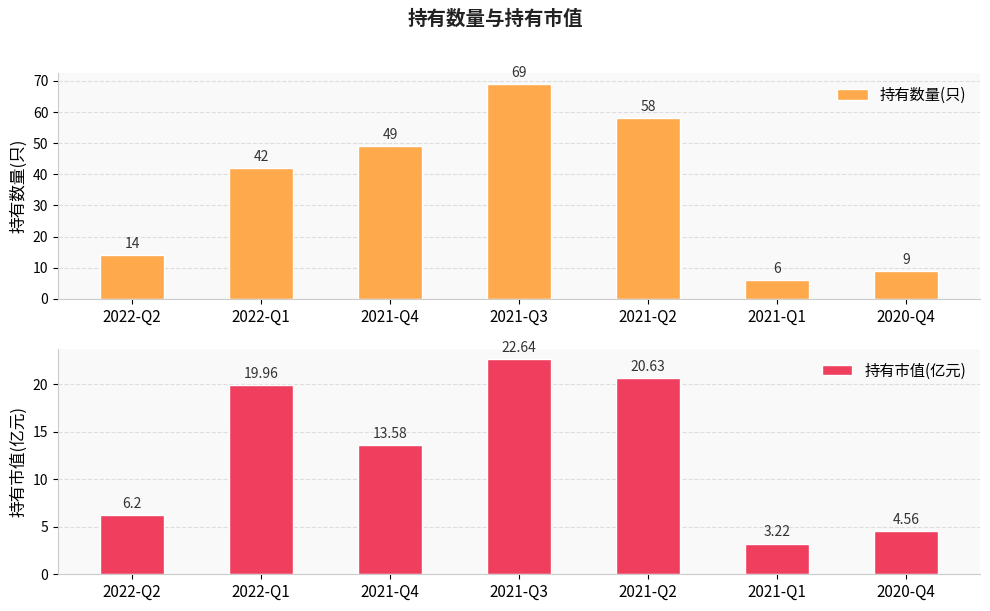

True or false: 持有市值(亿元) has a value of 4.6 at 2020-Q4.

True